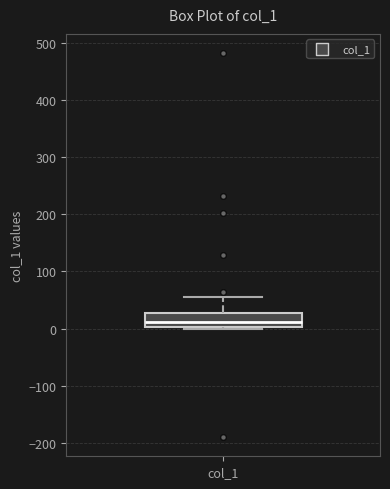

Where does the median line of the box for col_1 sit on the y-axis? The values are not printed on the chart, so give them approximately, as read against the axis.

10